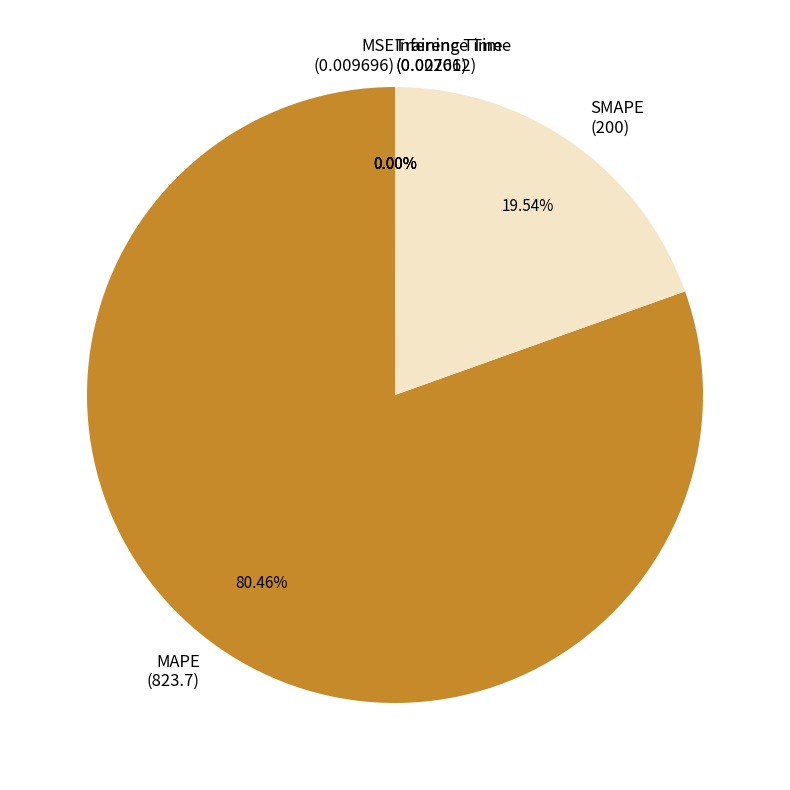

What is the majority slice?

MAPE